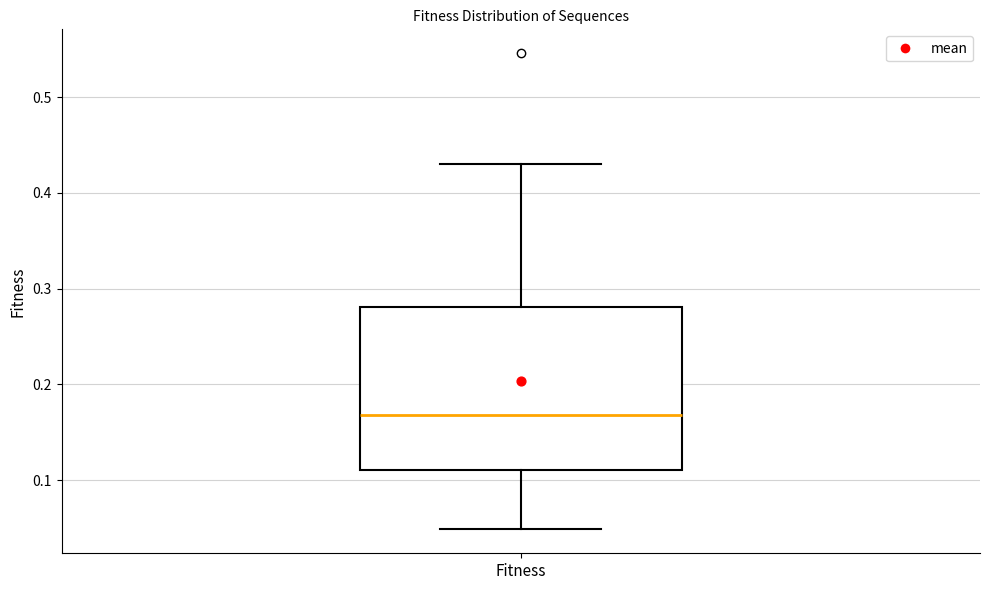

Transcribe this box plot: give where the median line is, the range the box spans, and where the two whiskers end, as read against the y-axis. The values are not printed on the chart, so give them approximately, as read against the axis.

median 0.17, box 0.11 to 0.28, whiskers 0.05 to 0.43